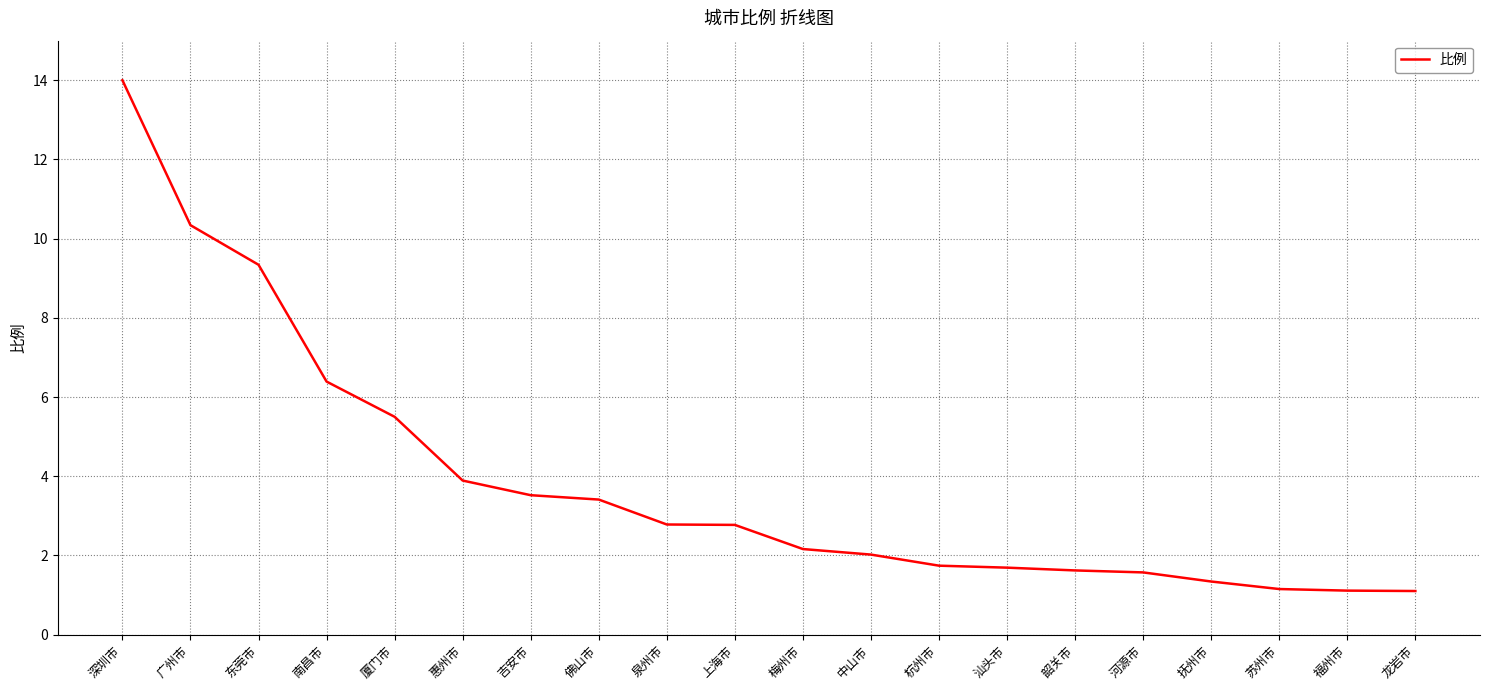

Which label corresponds to the largest value in the chart?

深圳市